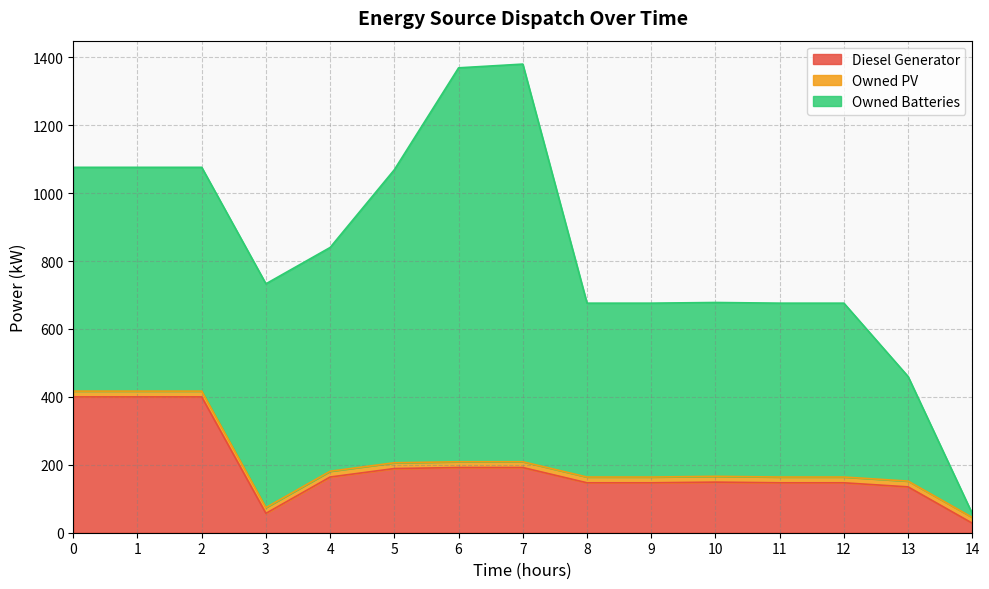

Reading left to right, list all the values displayed in this chart.

Diesel Generator: 400	400	400	57	164	189	192	192	147	147	149	147	147	135	28
Owned PV: 17	17	17	17	17	17	17	17	17	17	17	17	17	17	17
Owned Batteries: 659	659	659	659	659	863	1160	1171	512	512	512	512	512	308	11